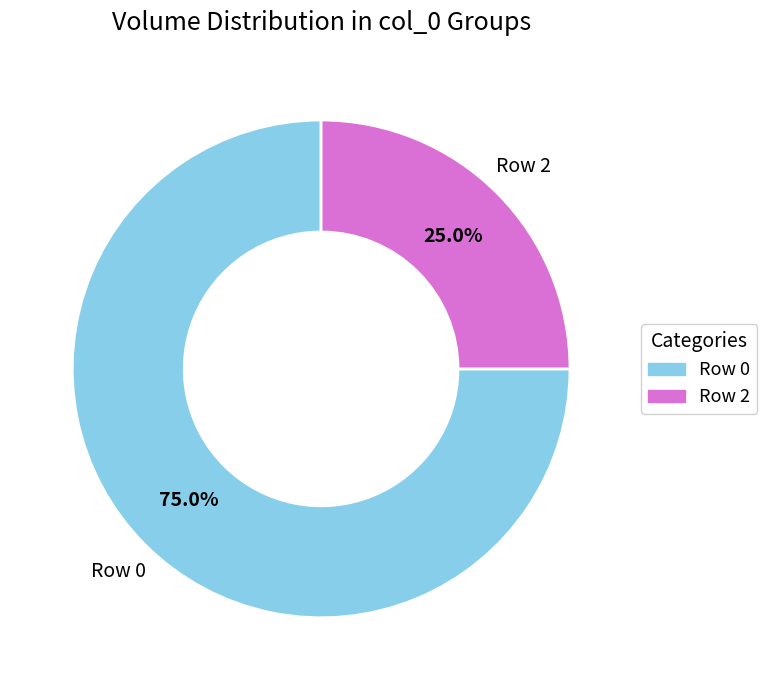

Which slice is the smallest?

Row 2